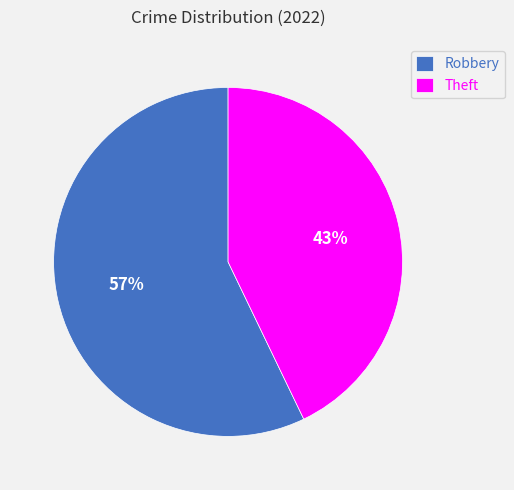

Do Robbery and Theft together represent more than half of the pie?

Yes